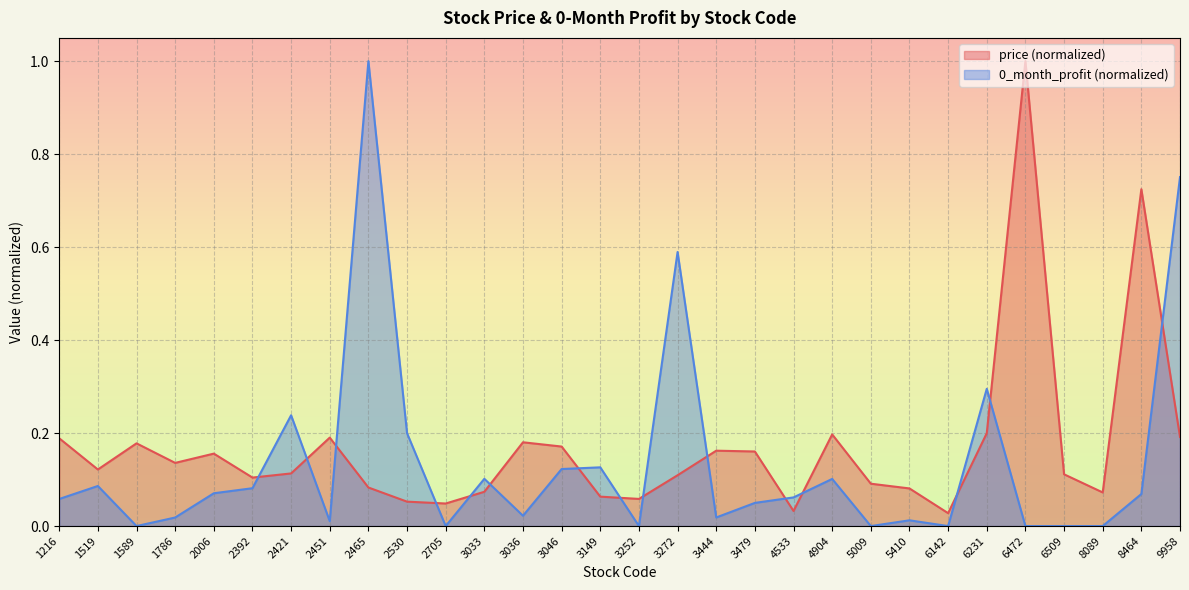

Which series ends up on top after the final intersection of price and 0_month_profit?

0_month_profit